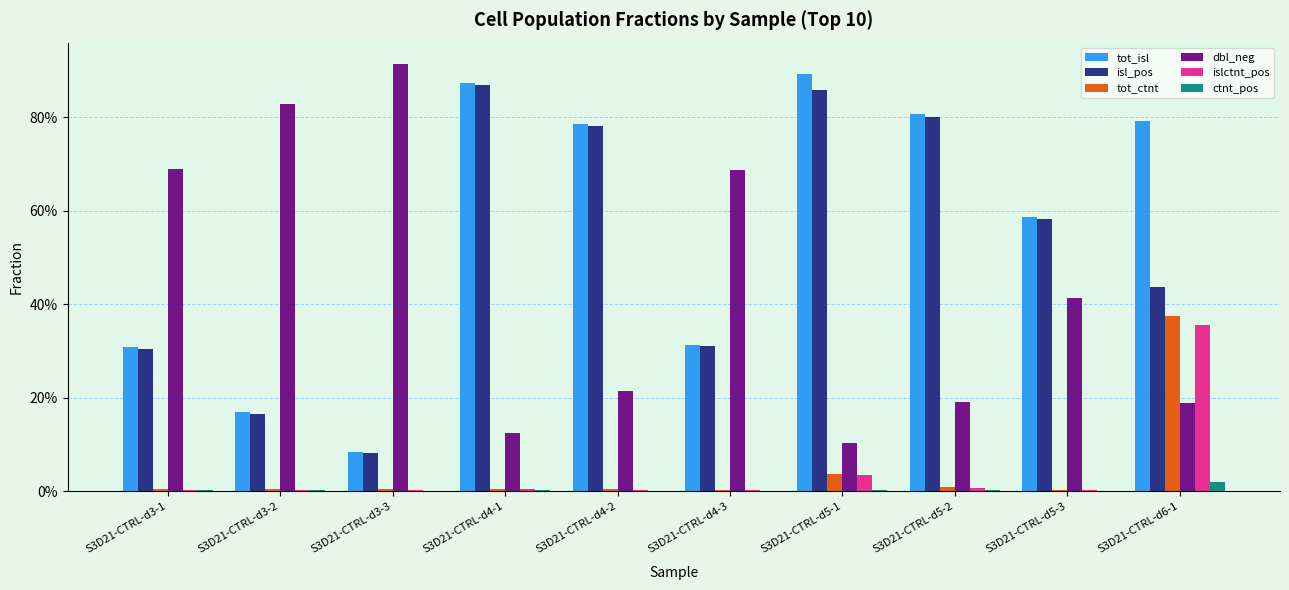

True or false: ctnt_pos has a value of 0.0 at S3D21-CTRL-d6-1.

True